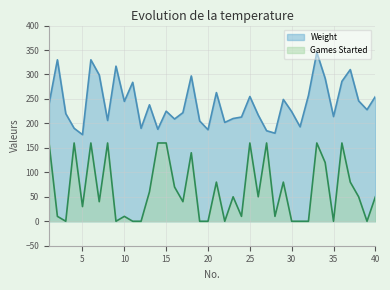

How many values in Games Started are above zero?

28